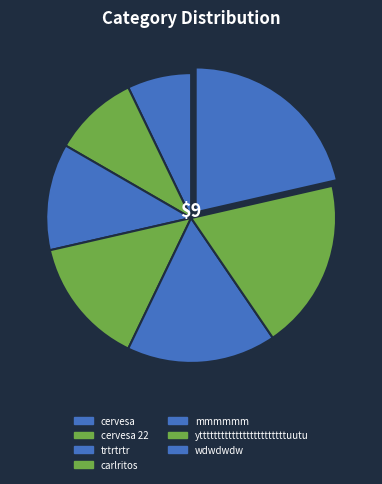

How many slices are in this pie chart?

7